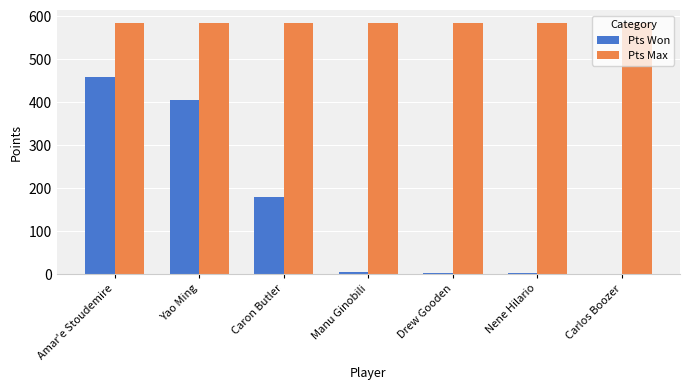

The Pts Max series shows 270 at Amar'e Stoudemire. True or false?

False